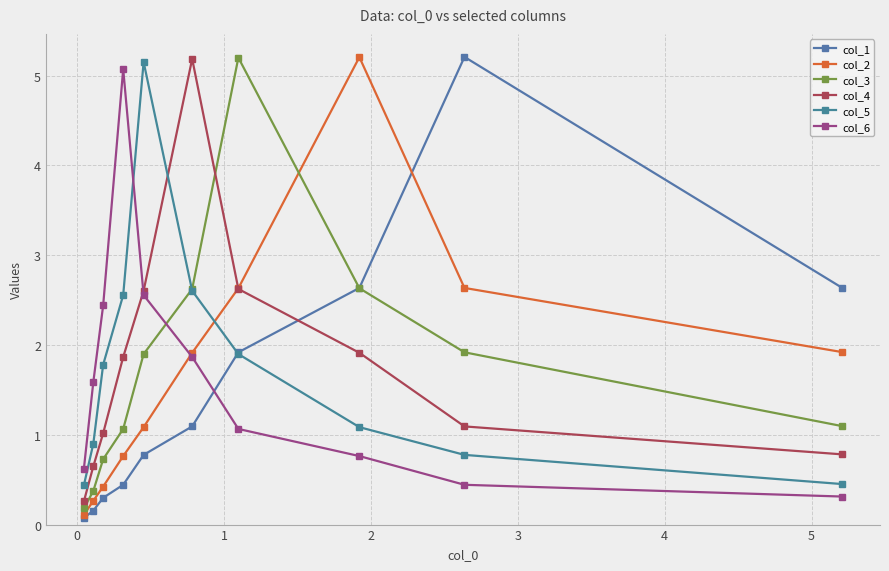

List the series in order of their peak value, lowest first.

col_6, col_5, col_4, col_3, col_2, col_1